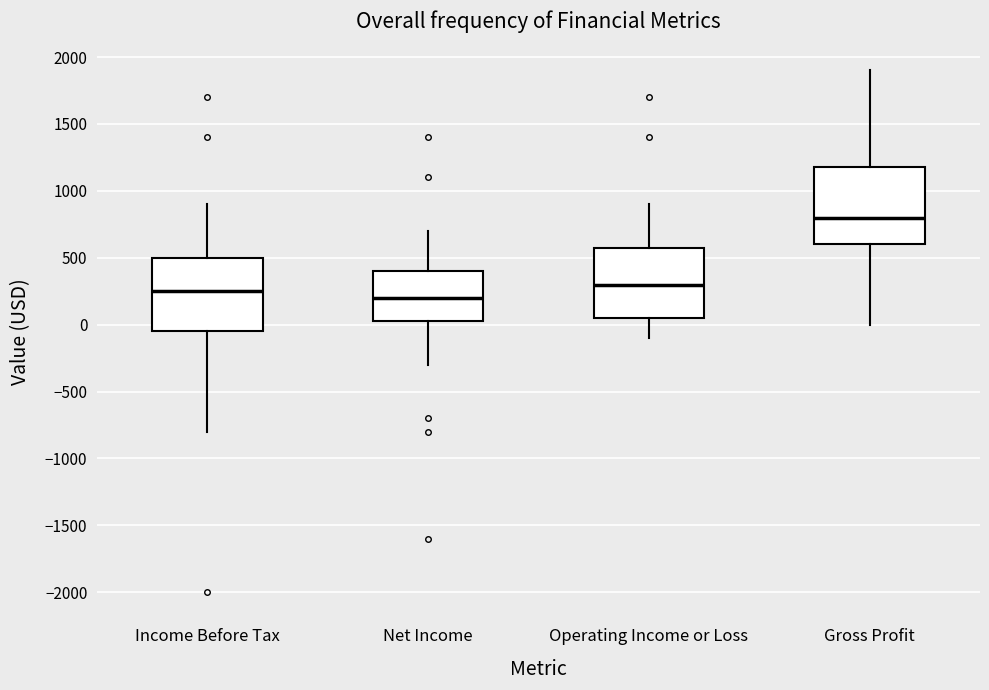

Which box has the highest median line?

Gross Profit